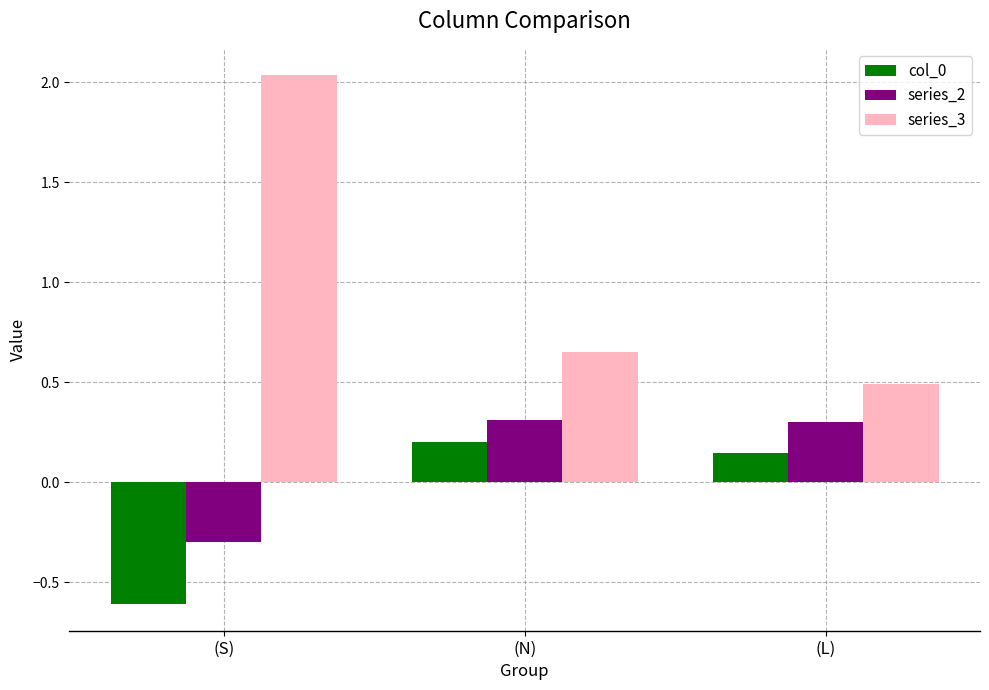

What is the lowest value of the series_2 series?

-0.3